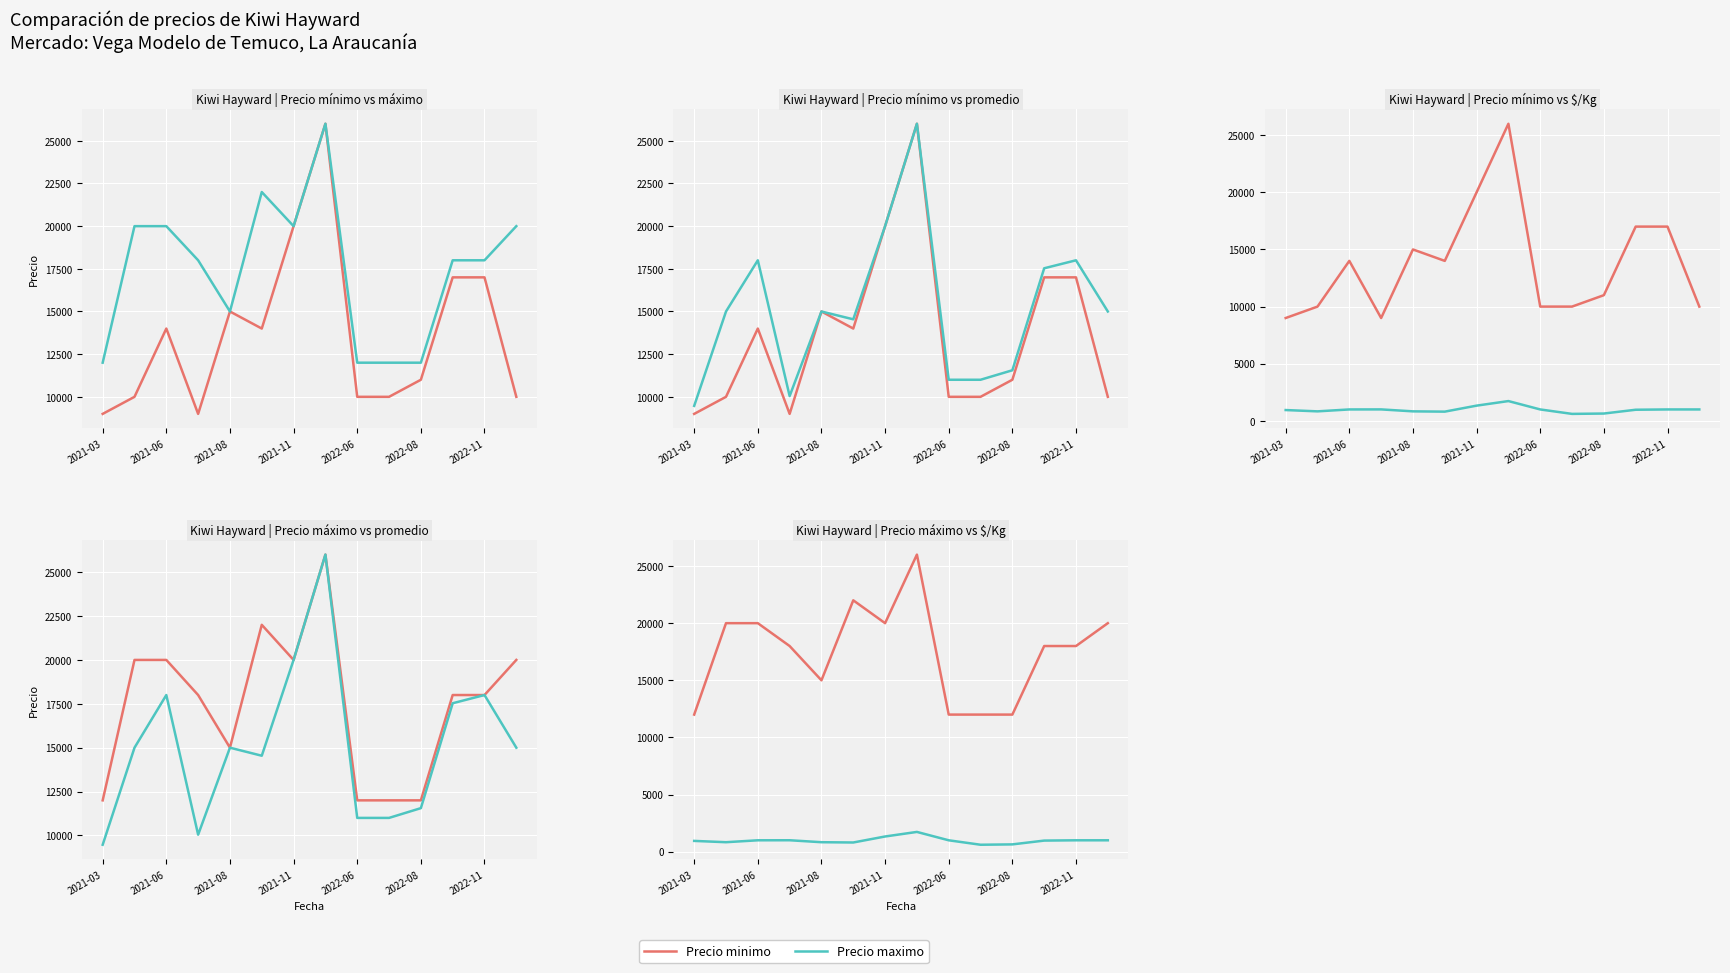

How many interior local peaks does the Precio promedio ponderado series have?

4